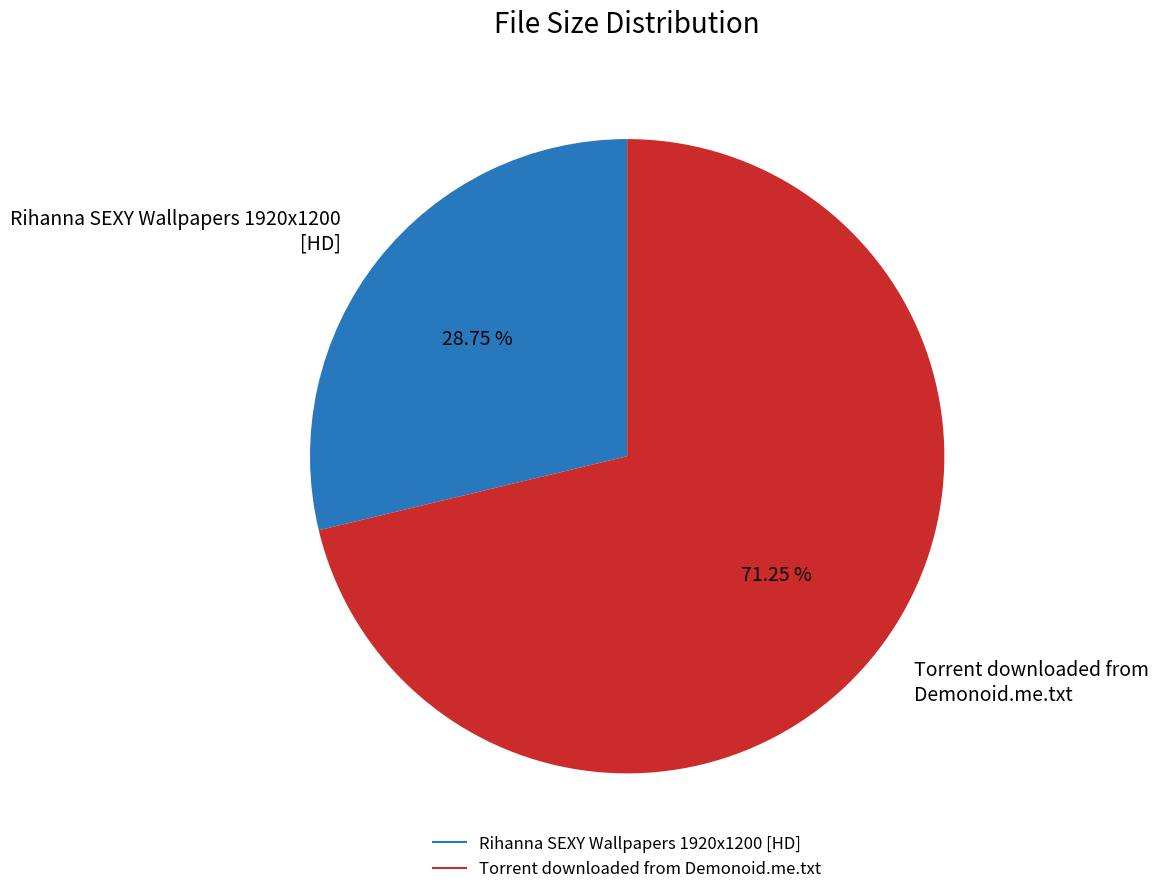

What is the largest slice in the pie chart?

Torrent downloaded from Demonoid.me.txt